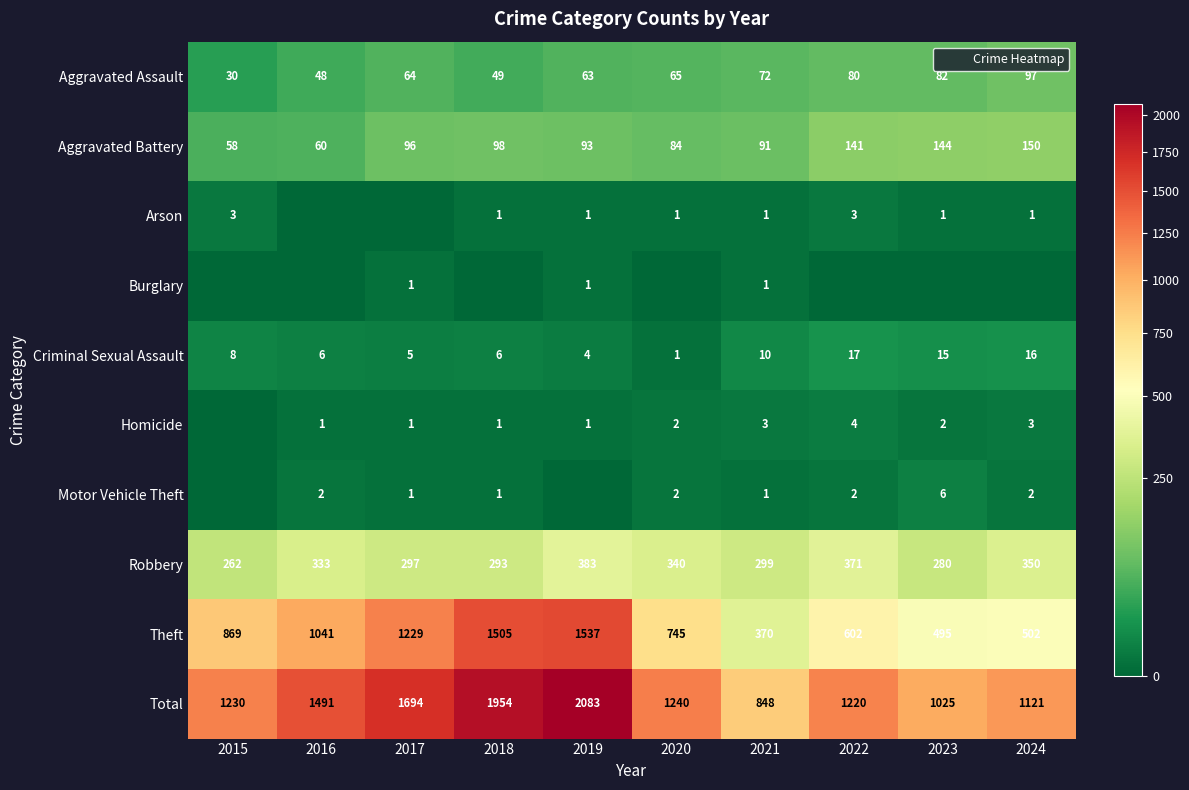

What is the difference between the Aggravated Assault values at 2024 and 2022?

17